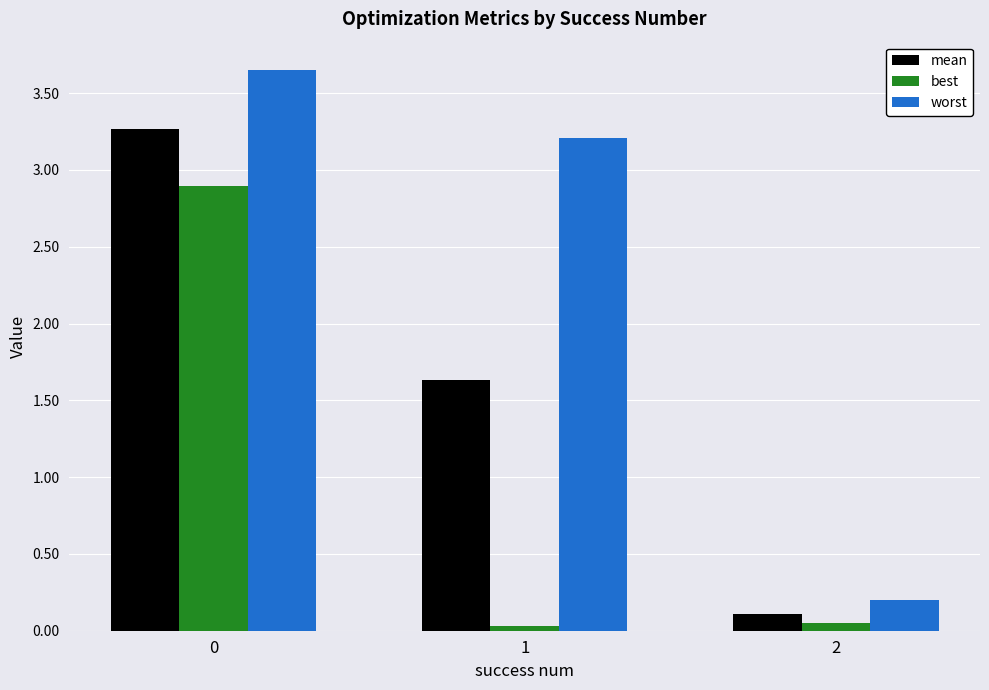

Rank the series by their average value, from lowest to highest.

best, mean, worst